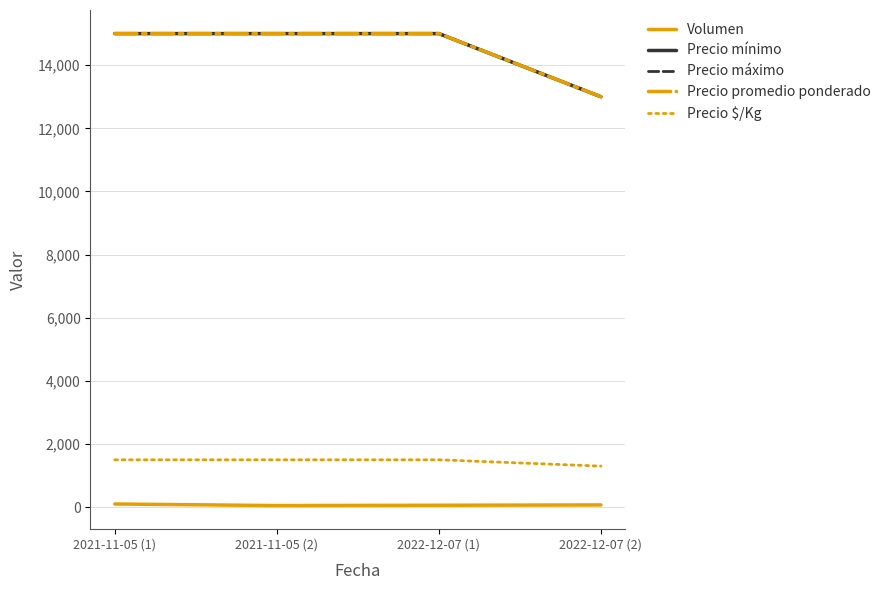

True or false: Precio mínimo and Volumen cross at least once.

False